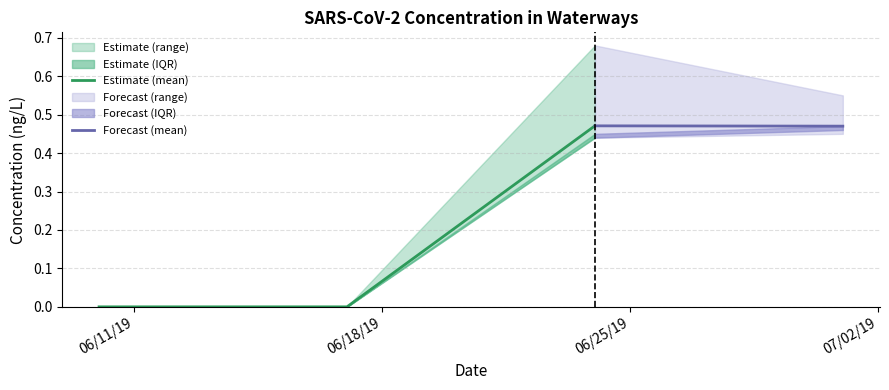

True or false: lower_band has a value of 0.4 at 7/1/19.

True